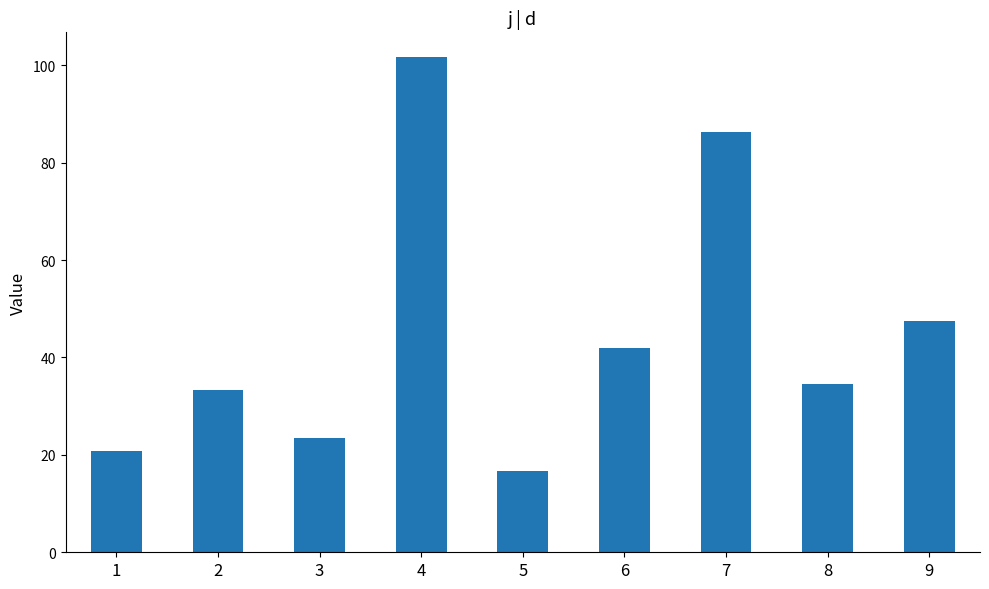

Count the number of data series in this chart.

1